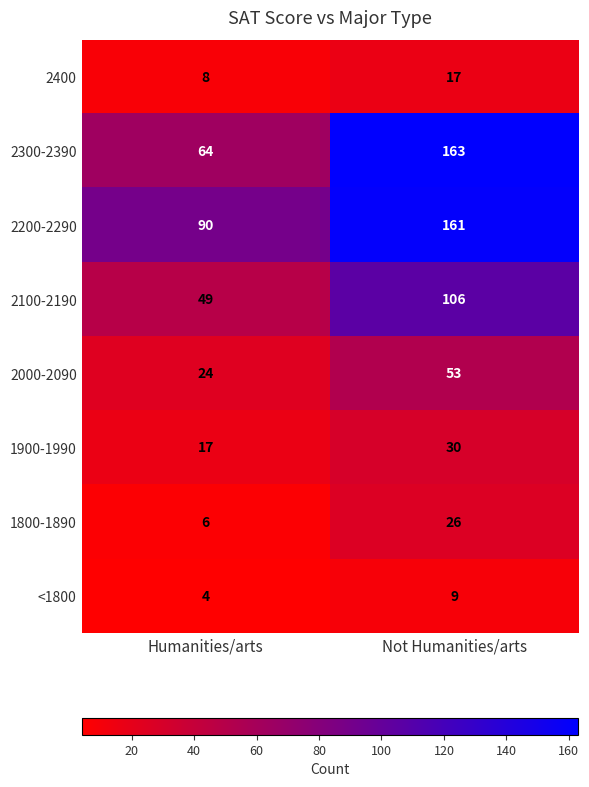

Between Humanities/arts and Not Humanities/arts, which series saw the biggest shift?

2300-2390